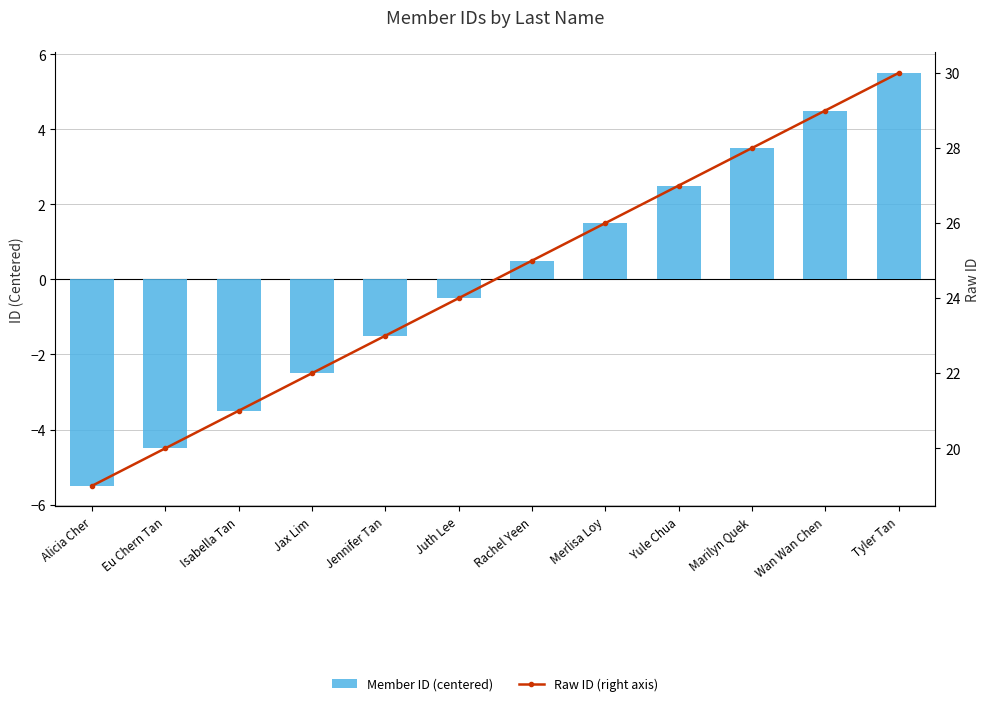

At how many categories does at least one series exceed 18?

12